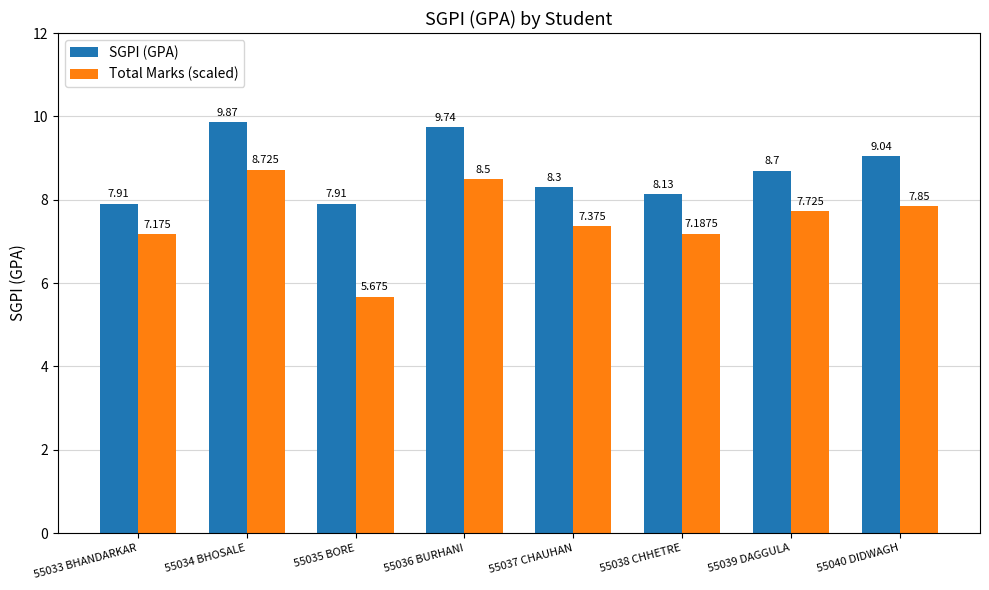

What is the approximate value of Total Marks (scaled) at 55036 BURHANI?

8.5